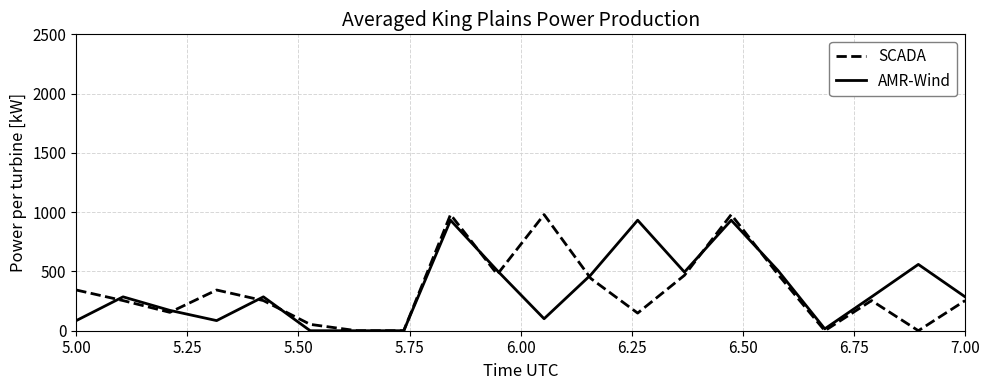

Which series has the widest spread of values?

SCADA